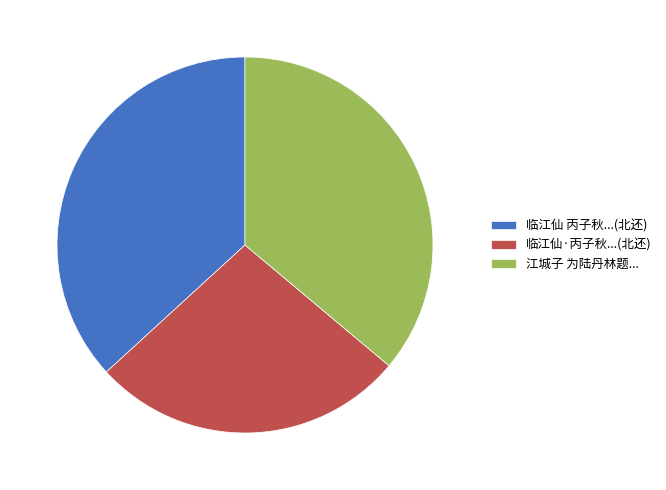

The 临江仙 丙子秋...(北还) slice represents 37% of the pie. True or false?

True